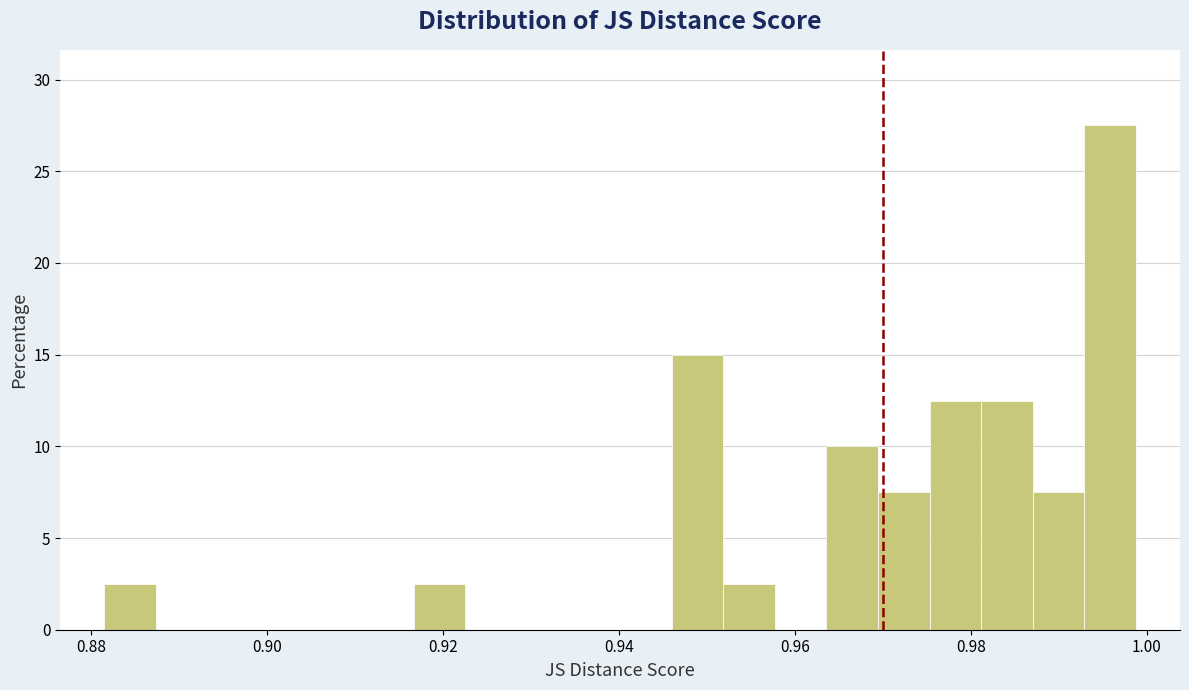

Read against the x-axis, roughly where is the centre of the tallest bar?

0.996